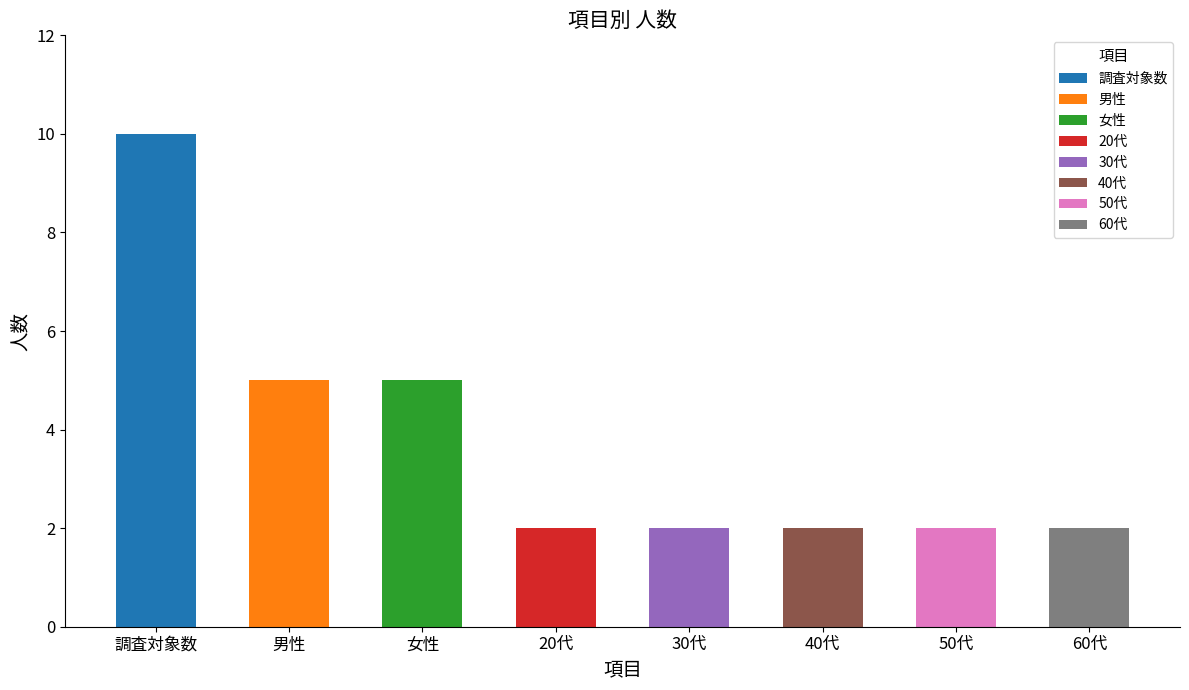

What is the ratio of the value at 30代 to the value at 60代?

1.0